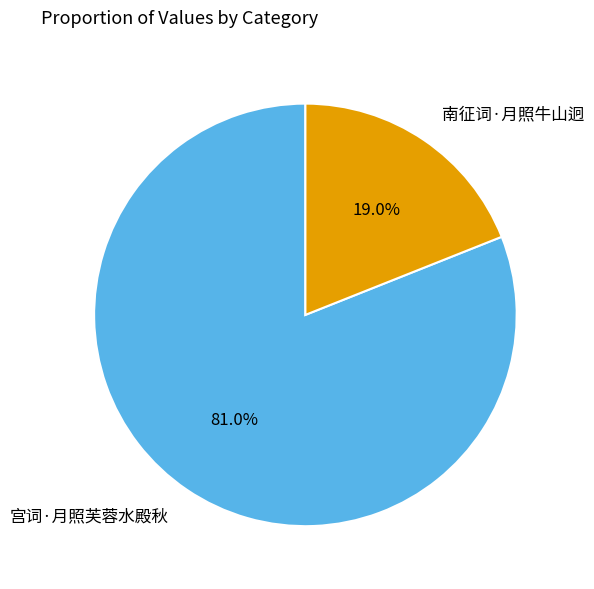

Approximately how many times larger is the value at 南征词·月照牛山迥 compared to 宫词·月照芙蓉水殿秋?

0.2